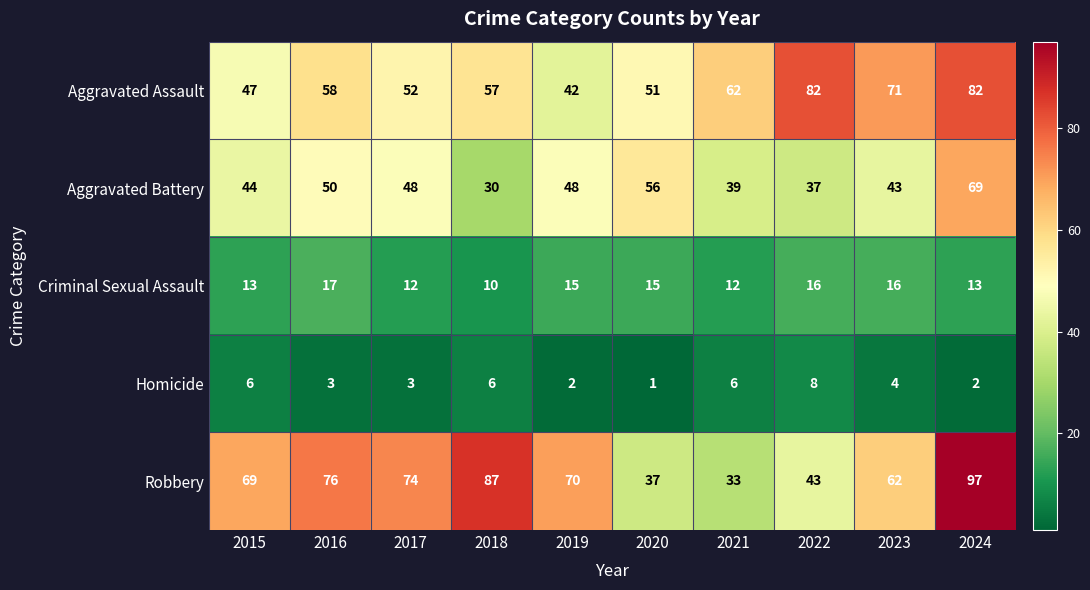

Which label corresponds to the largest value in the chart?

2024